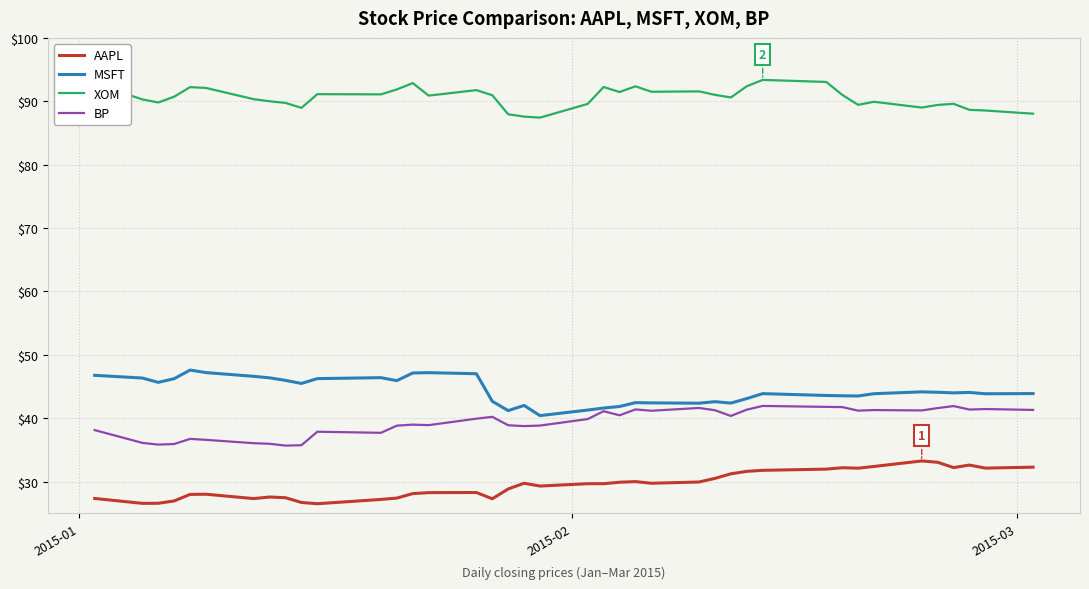

True or false: BP and XOM cross at least once.

False